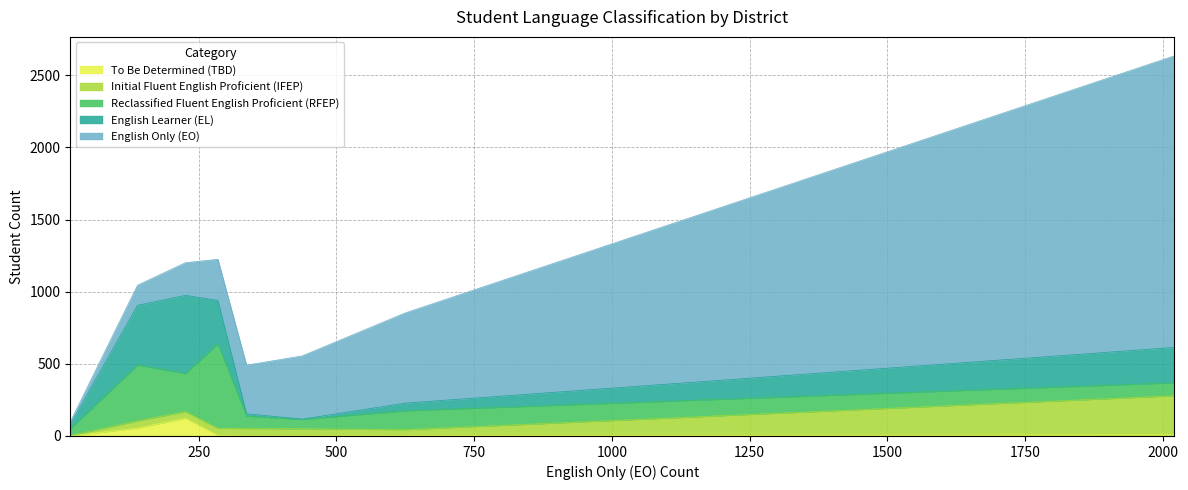

List the series in order of their peak value, highest first.

English Only (EO), Reclassified Fluent English Proficient (RFEP), English Learner (EL), Initial Fluent English Proficient (IFEP), To Be Determined (TBD)